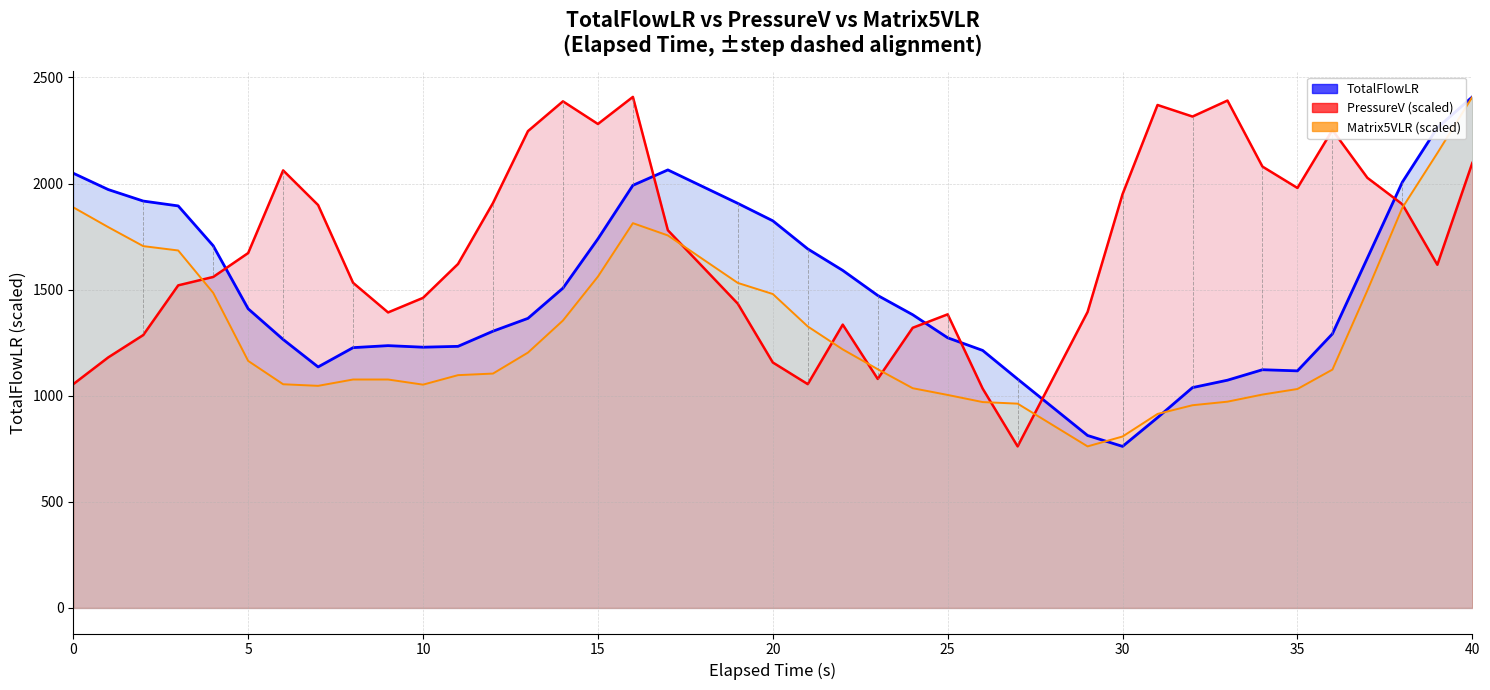

How many lines are shown in the chart?

3